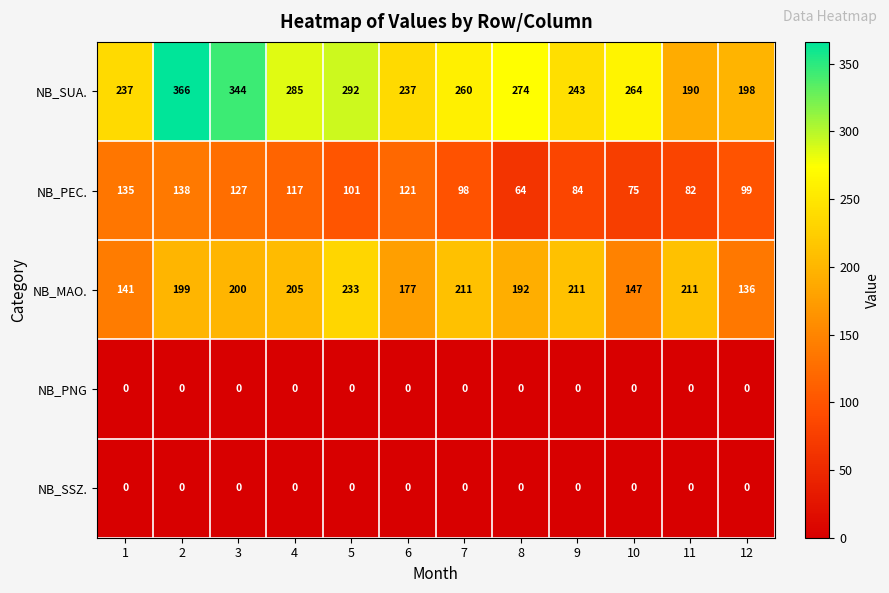

Read the NB_MAO. value at 10, to the nearest 5.

145